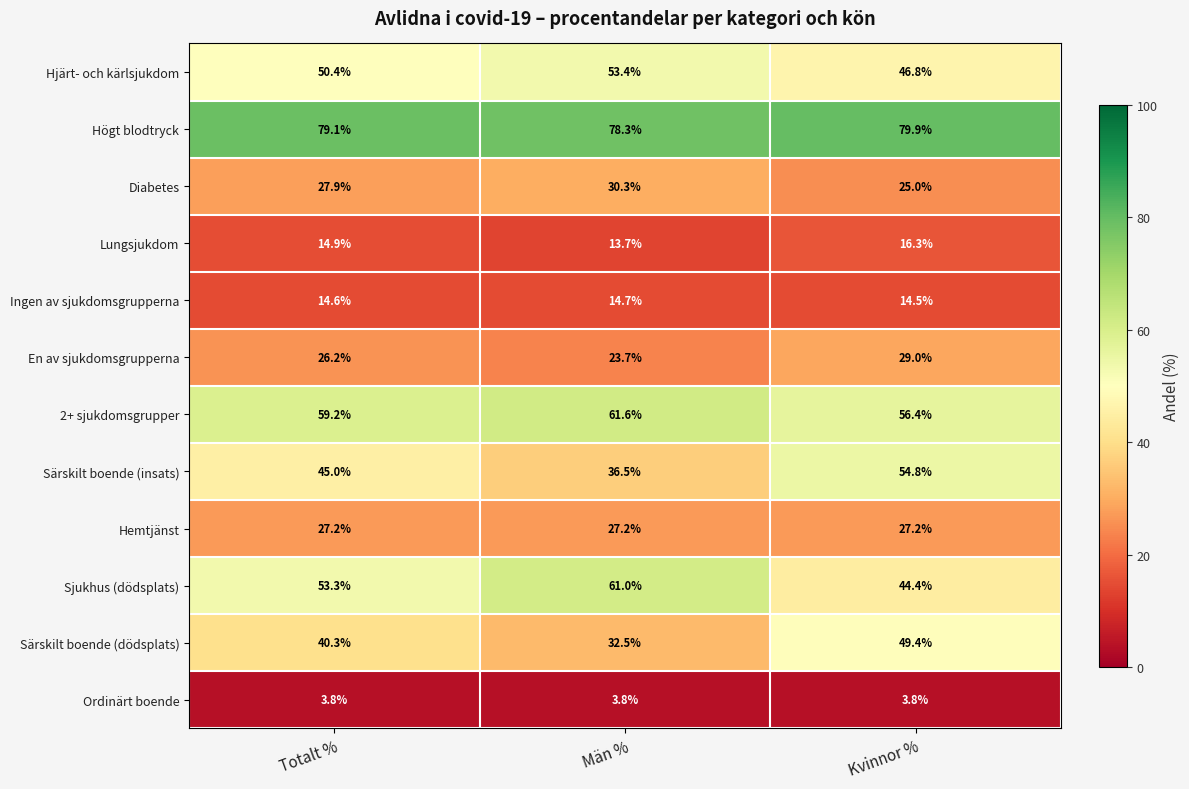

Between Totalt % and Män %, which series saw the biggest shift?

Särskilt boende (insats)